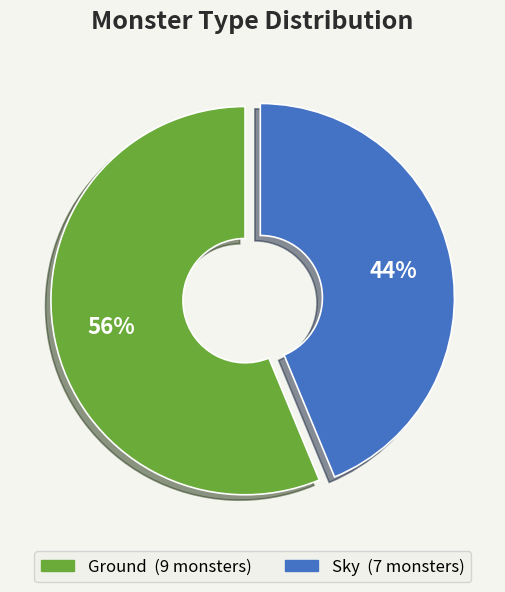

True or false: Sky accounts for 44% of the total.

True